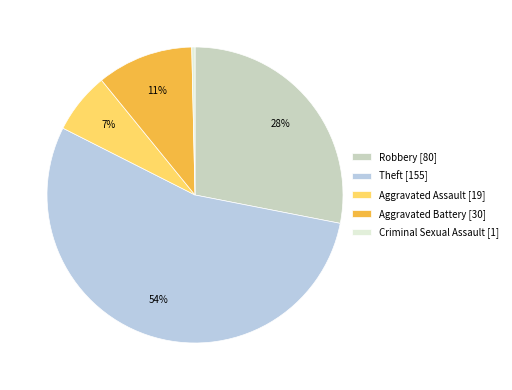

Is it true that Aggravated Battery [30] is 11% of the pie?

True